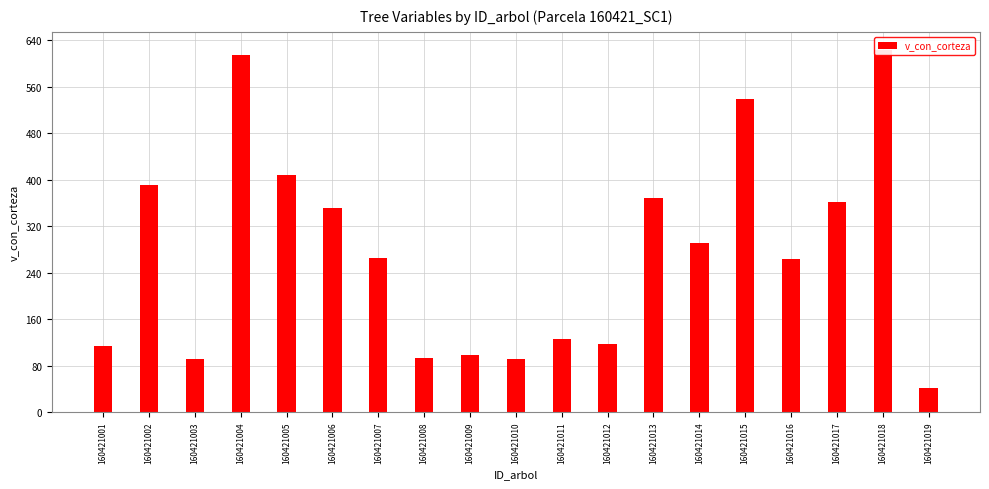

Between 160421018 and 160421012, which is larger?

160421018